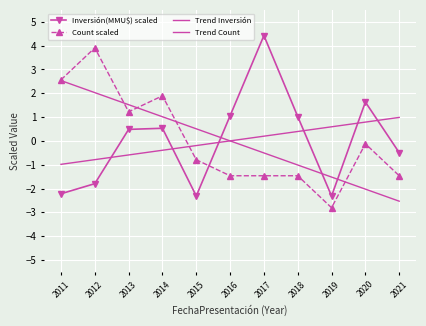

Count the number of data series in this chart.

4